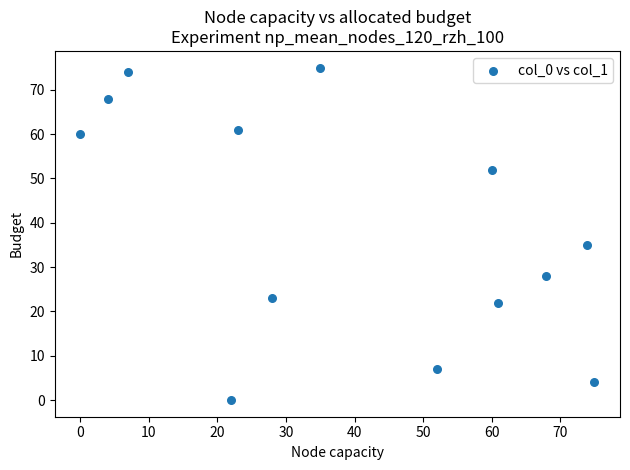

What is the range of Y values (max minus min)?

75